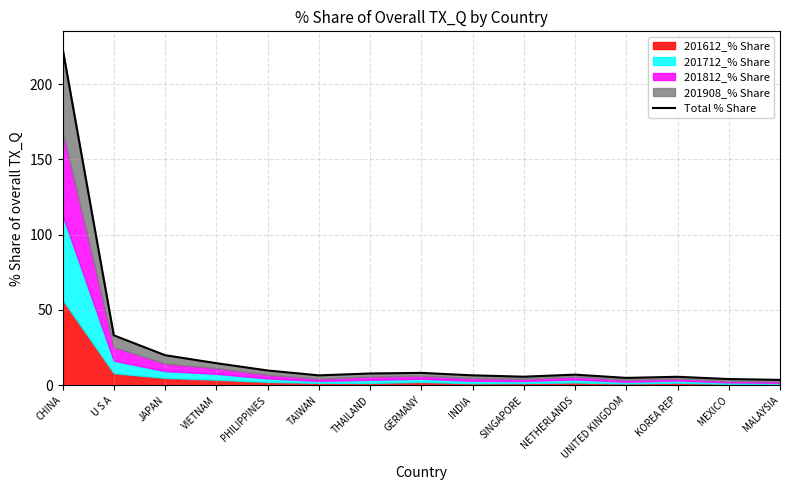

Does the chart have visible grid lines?

Yes